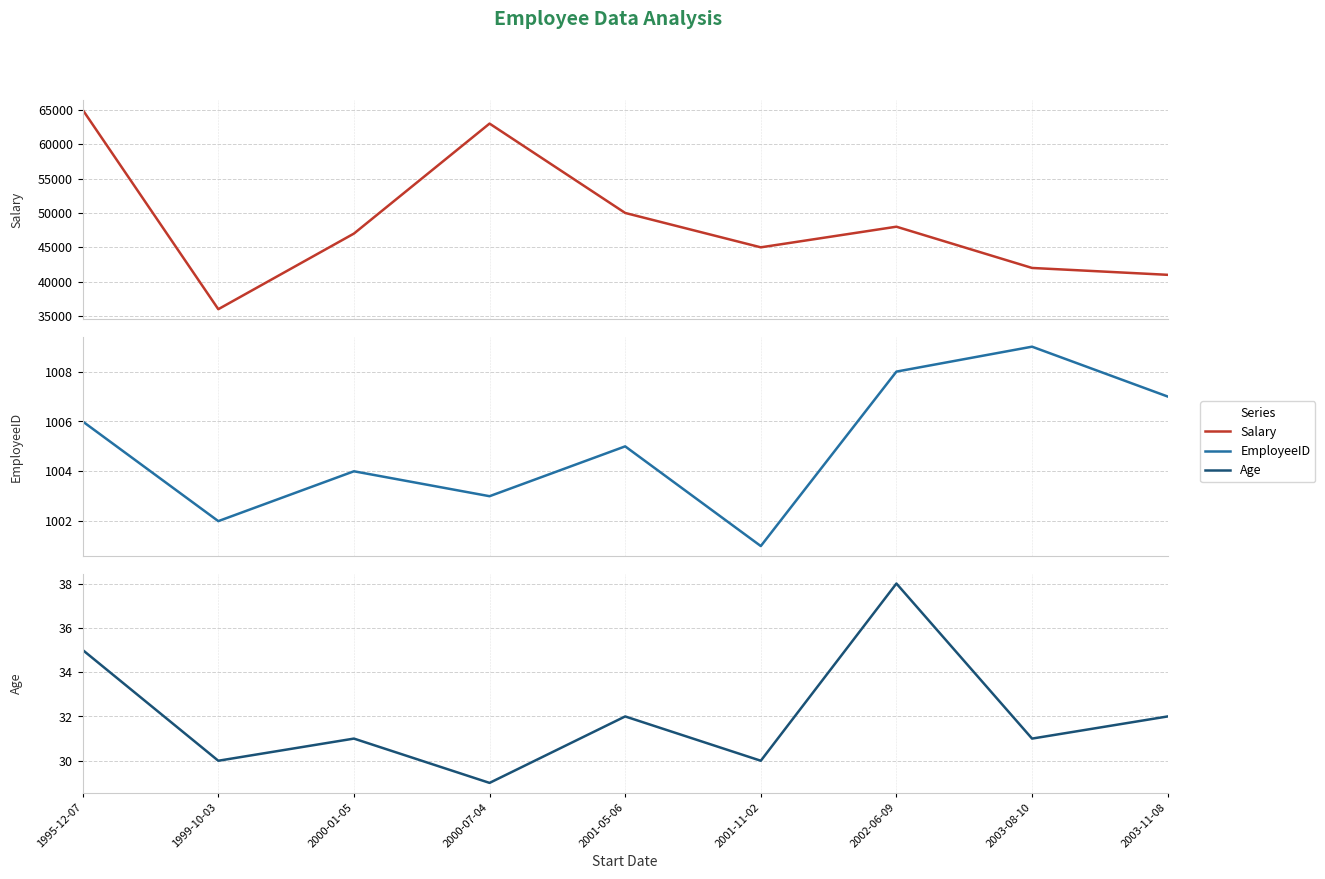

How many lines are shown in the chart?

3